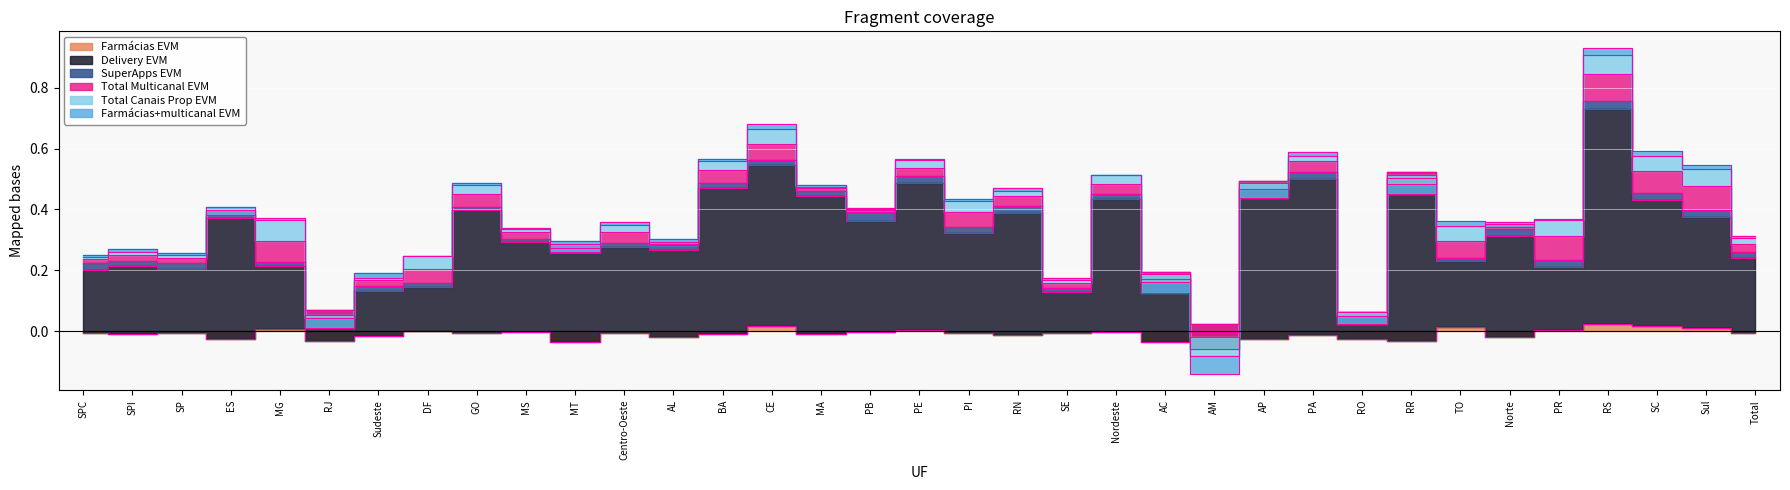

Which series has the largest range (max minus min)?

Delivery EVM